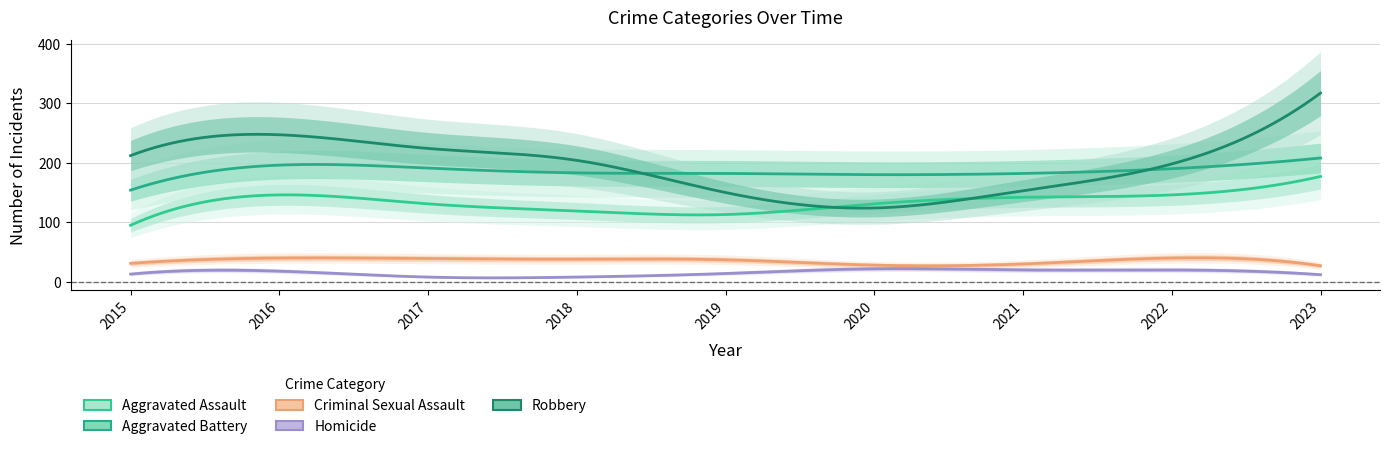

At which category does the chart reach its peak across all series?

2023